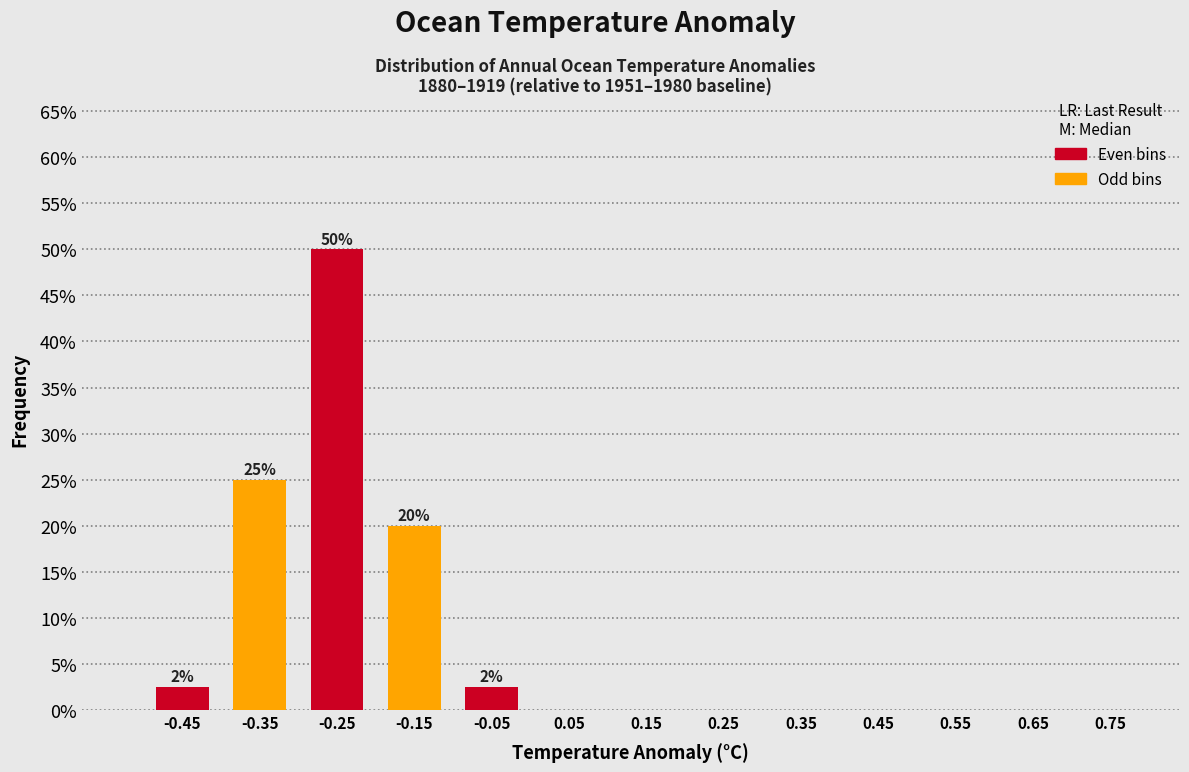

Which range on the x-axis has the tallest bar?

-0.3 to -0.2